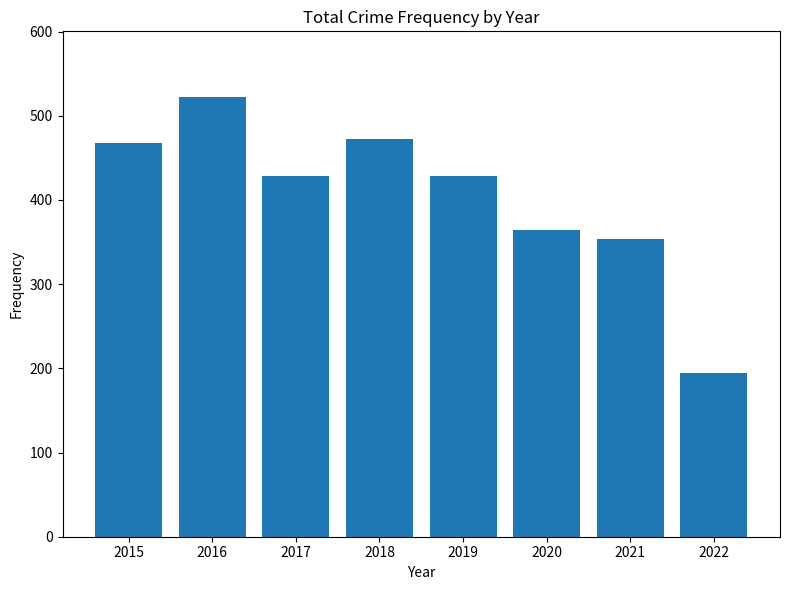

Which label corresponds to the largest value in the chart?

2016